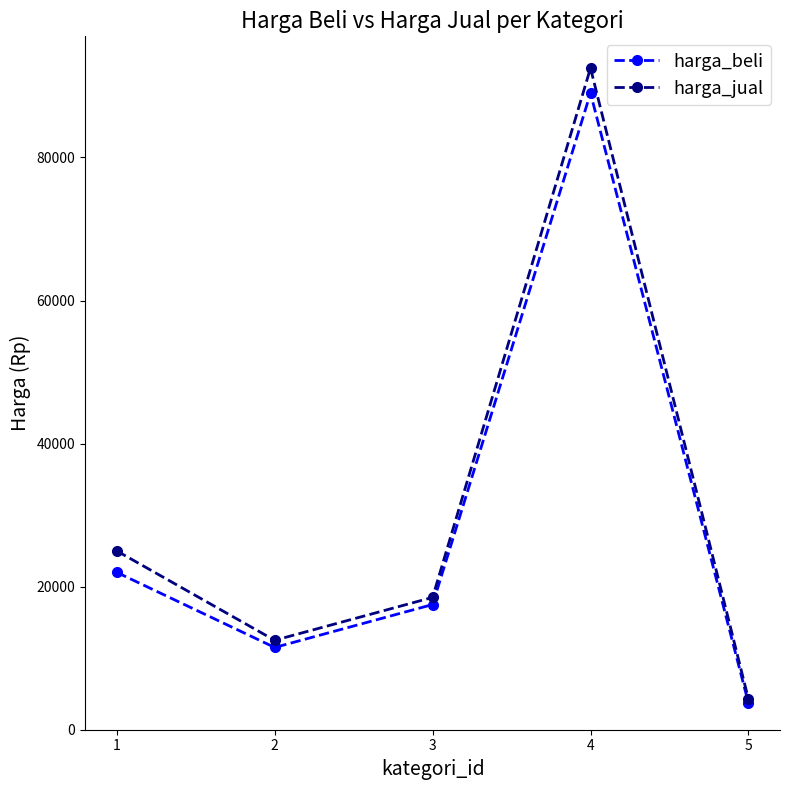

At which label does harga_jual first exceed 18500?

1